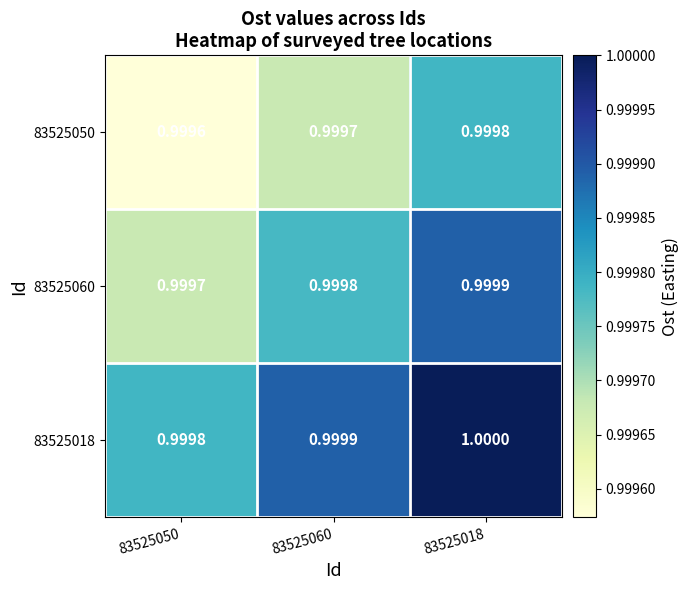

Which series has the largest range (max minus min)?

83525018